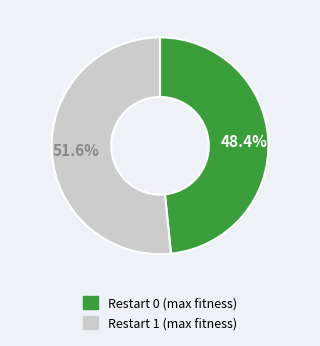

Does any single category account for the majority?

Yes